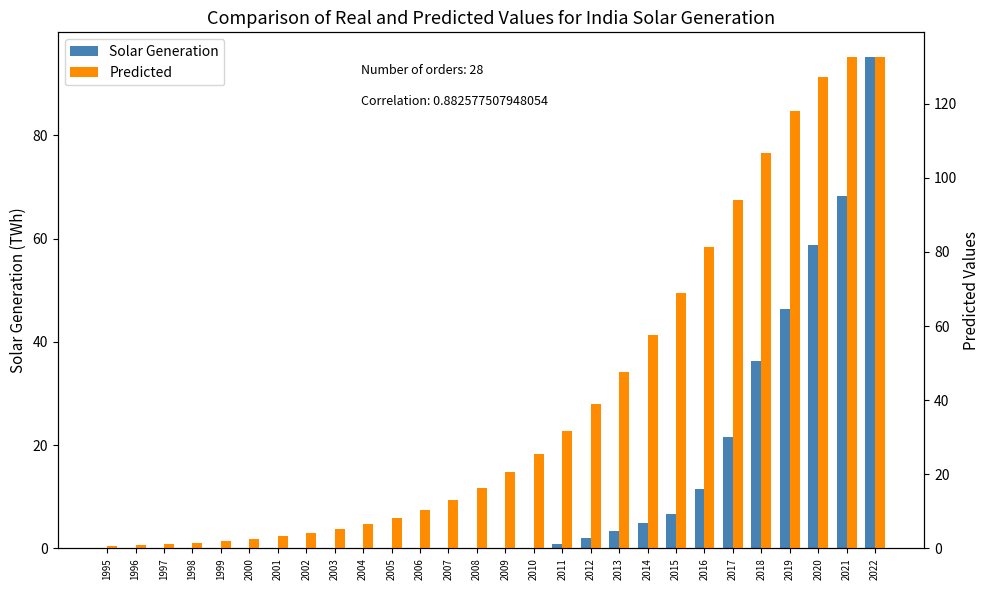

Reading left to right, extract all data points from this chart.

Solar Generation: 1995=0.0	1996=0.0	1997=0.0	1998=0.0	1999=0.0	2000=0.0	2001=0.0	2002=0.0	2003=0.0	2004=0.0	2005=0.0	2006=0.0	2007=0.1	2008=0.1	2009=0.1	2010=0.1	2011=0.8	2012=2.1	2013=3.4	2014=4.9	2015=6.6	2016=11.6	2017=21.5	2018=36.3	2019=46.3	2020=58.7	2021=68.3	2022=95.2
Predicted: 1995=0.8	1996=1.0	1997=1.3	1998=1.6	1999=2.0	2000=2.6	2001=3.2	2002=4.1	2003=5.2	2004=6.5	2005=8.3	2006=10.4	2007=13.1	2008=16.4	2009=20.5	2010=25.6	2011=31.7	2012=39.0	2013=47.6	2014=57.7	2015=68.9	2016=81.2	2017=94.1	2018=106.7	2019=118.1	2020=127.1	2021=132.6	2022=132.6